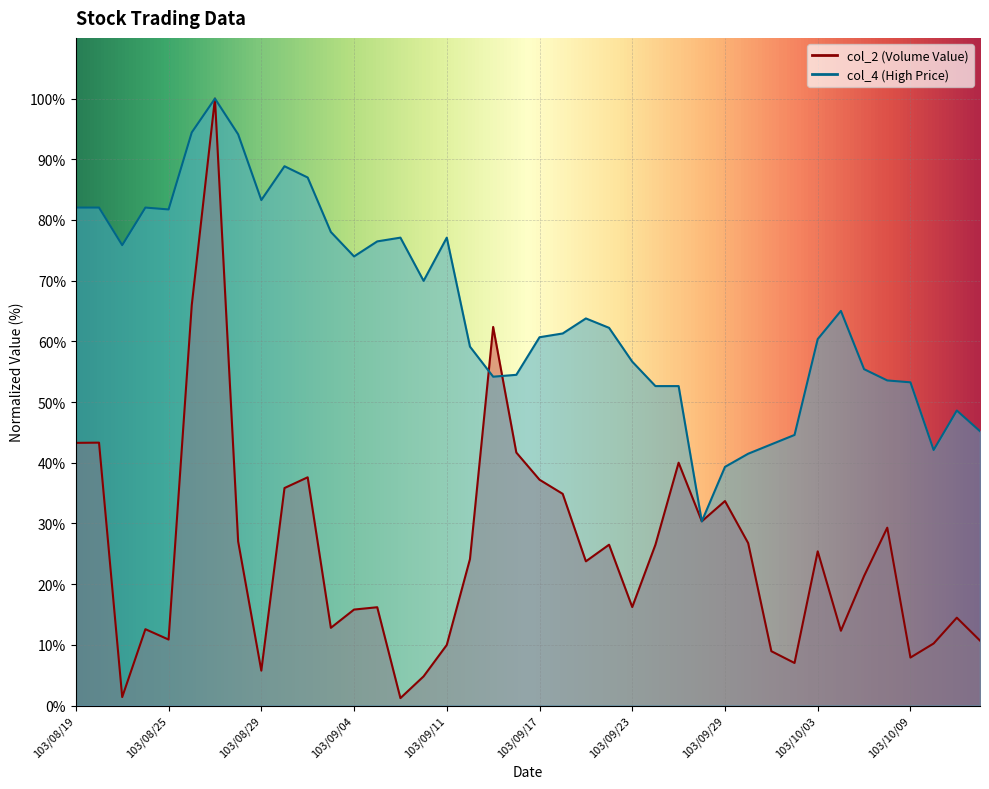

True or false: col_2 has a value of 26.5 at 103/09/22.

True